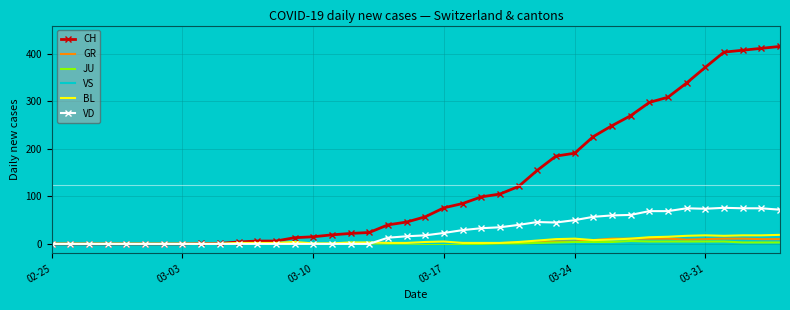

What is the maximum value shown in the chart?

416